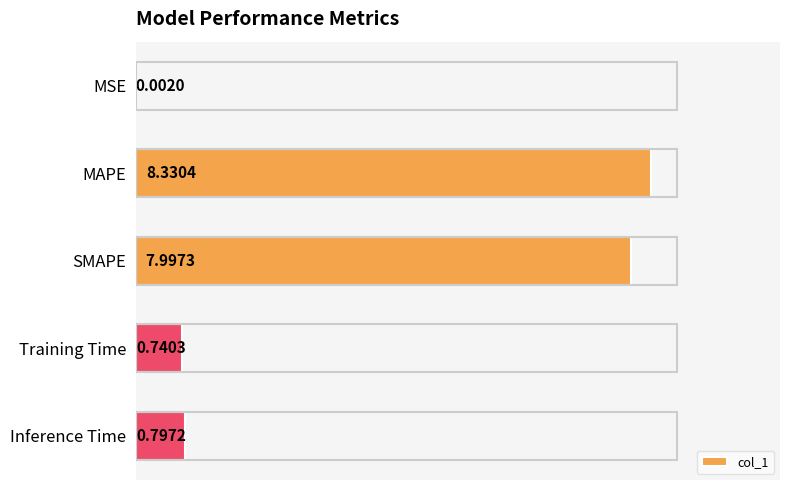

Are the bars horizontal?

Yes